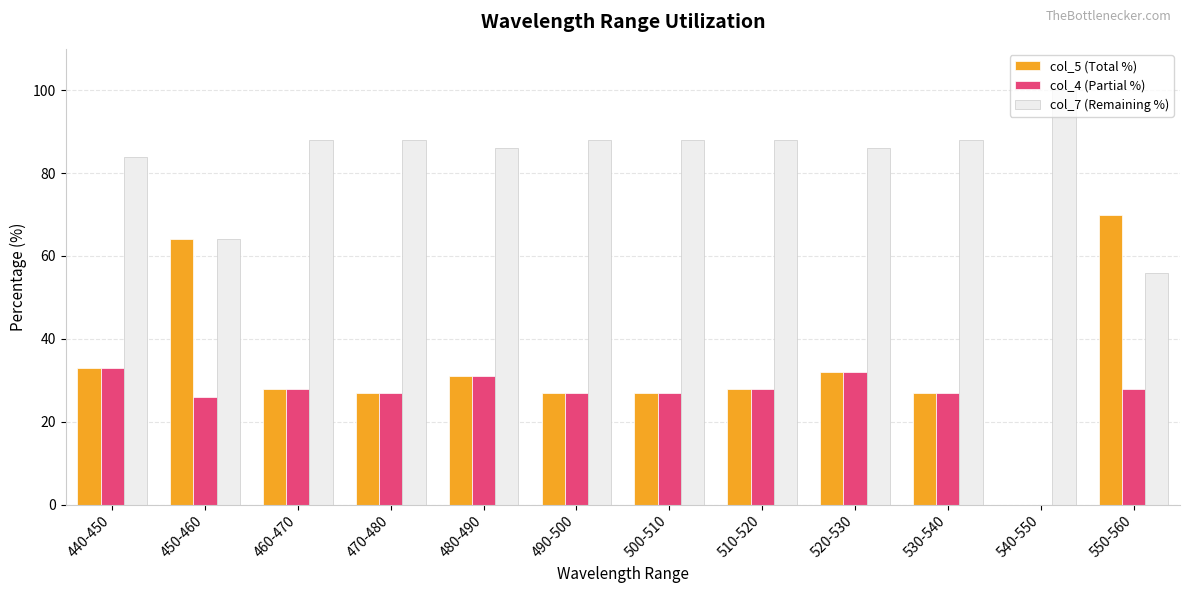

What are all the series names shown in the legend?

col_5 (Total %), col_4 (Partial %), col_7 (Remaining %)